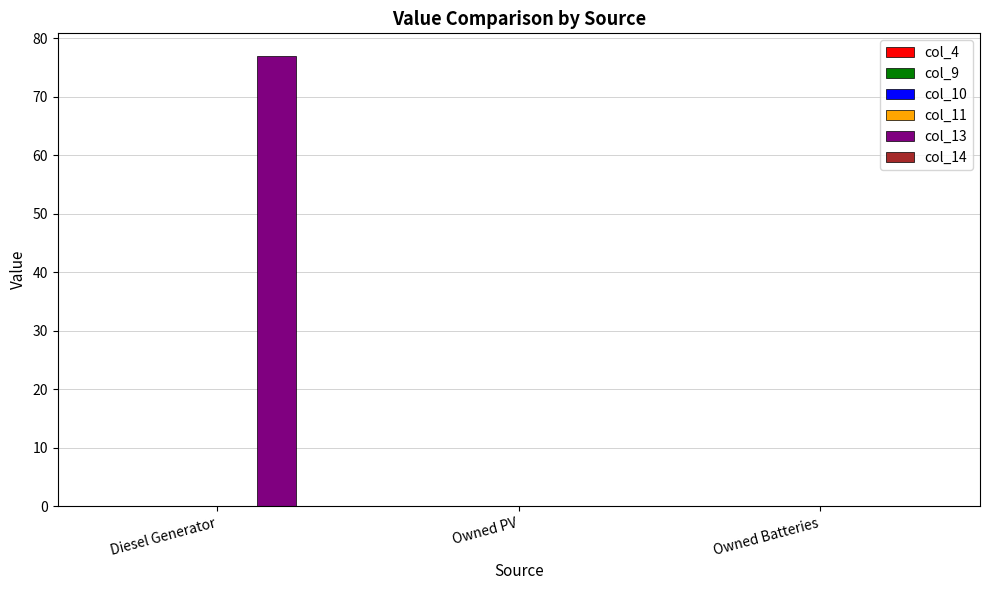

How many groups of bars are there?

3